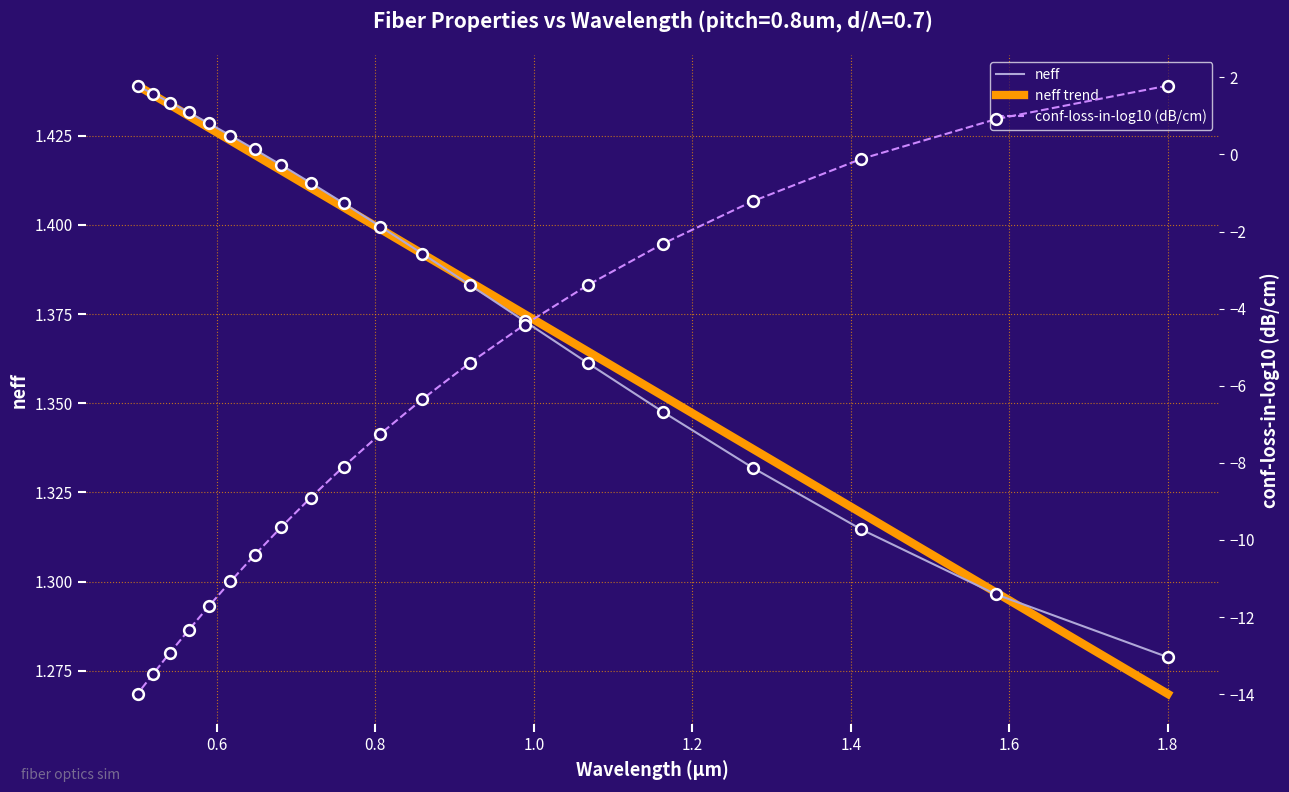

Which series has the largest total across all categories?

neff